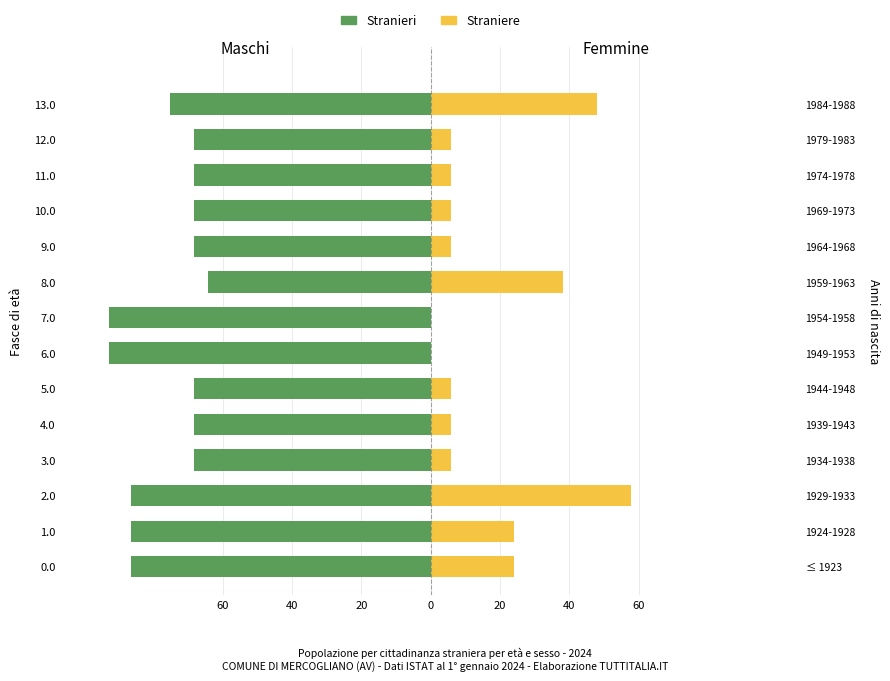

At how many categories does at least one series exceed -61?

14